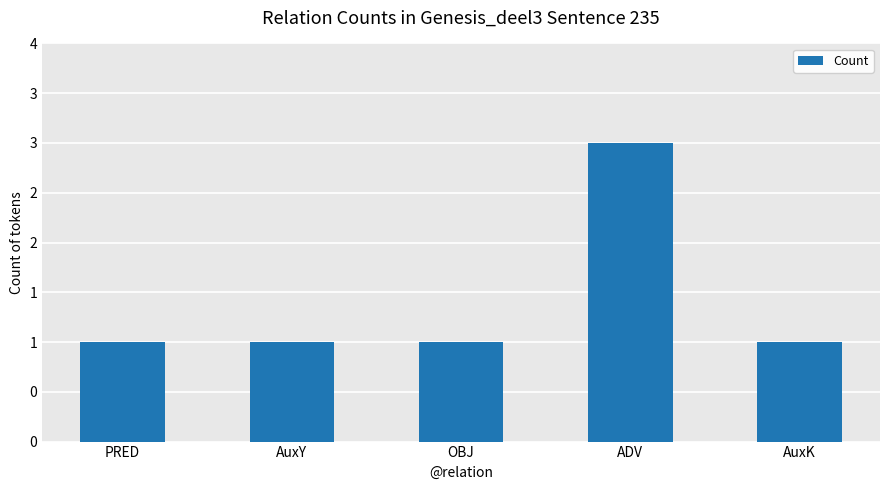

What is the minimum value shown in the chart?

1